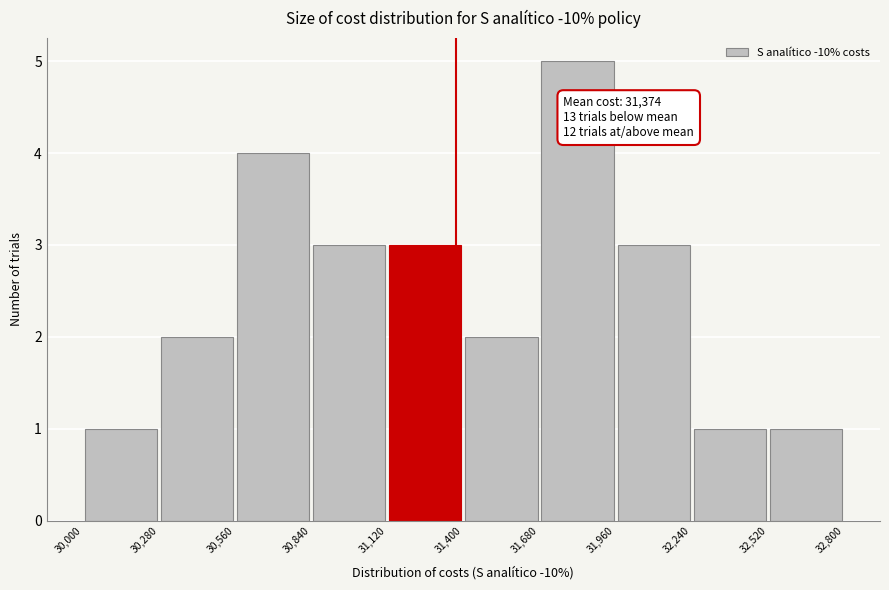

Which range on the x-axis has the tallest bar?

31,680 to 31,960